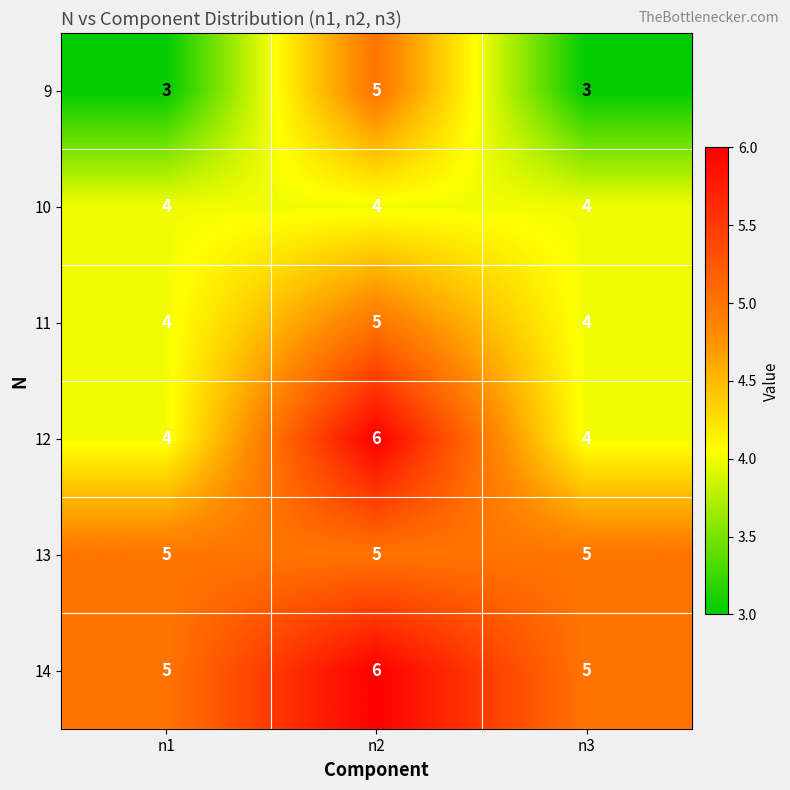

What is the approximate value of 9 at n2?

5